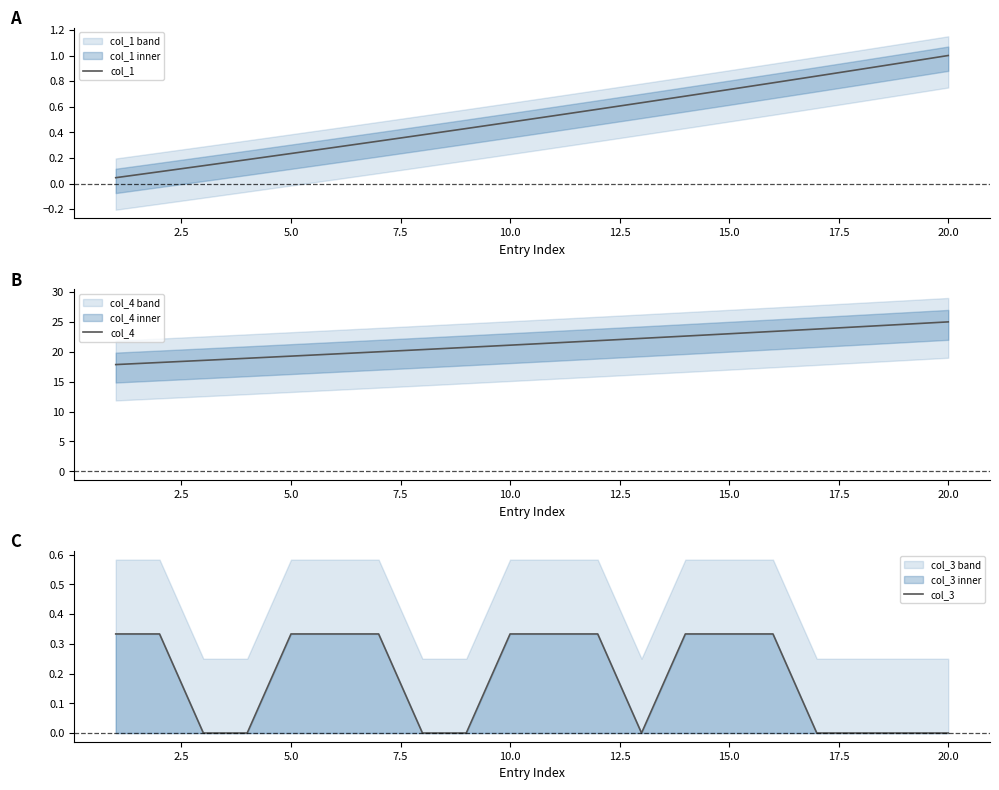

The col_4 series shows 19.3 at 5.0. True or false?

True